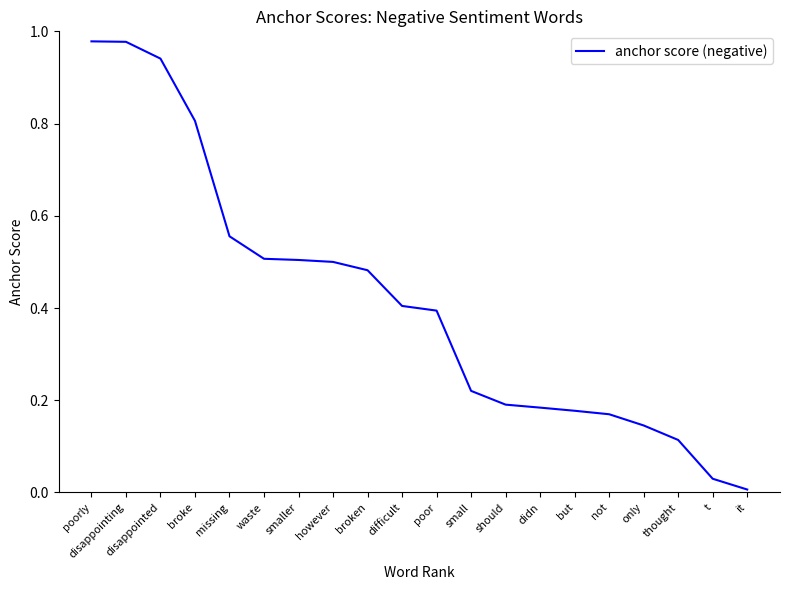

Which has a higher value, poor or disappointing?

disappointing